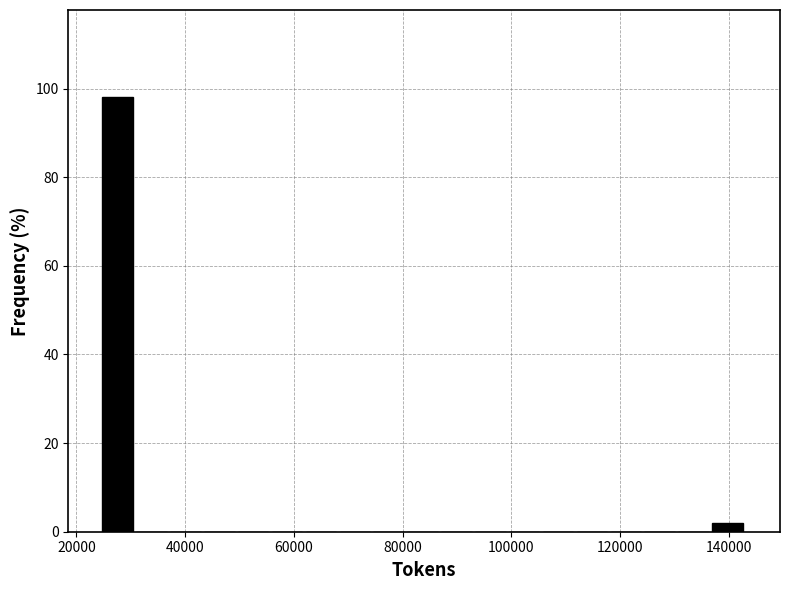

Read against the x-axis, roughly where is the centre of the tallest bar?

28000